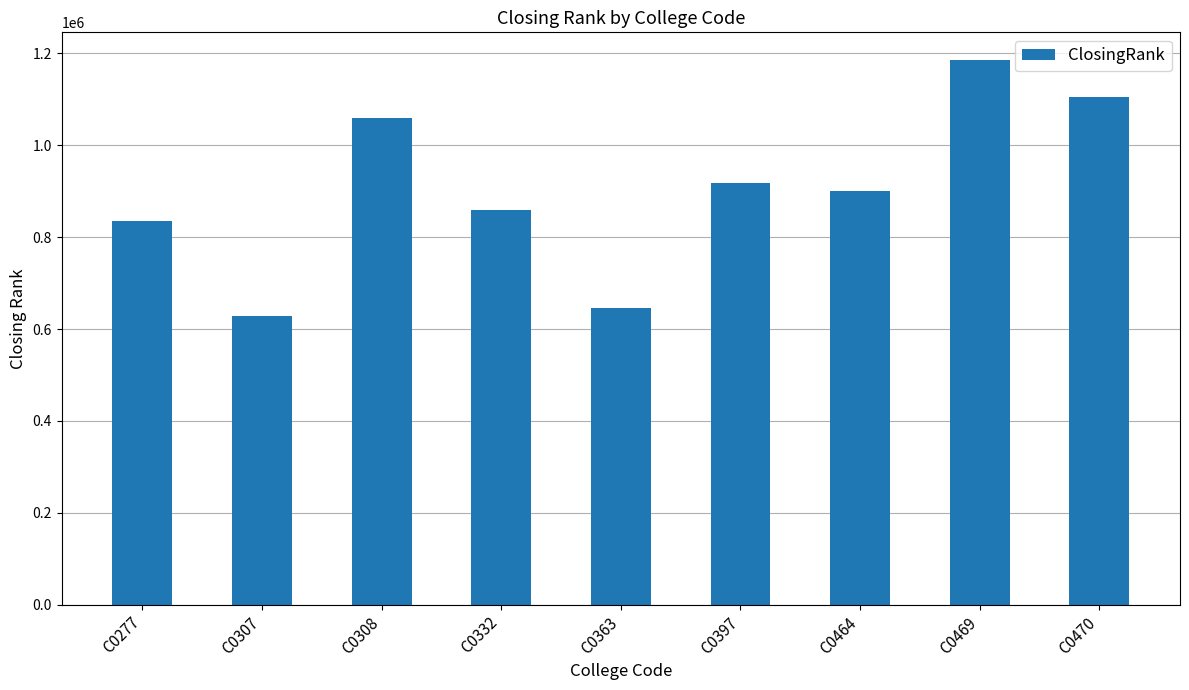

Are the bars horizontal?

No